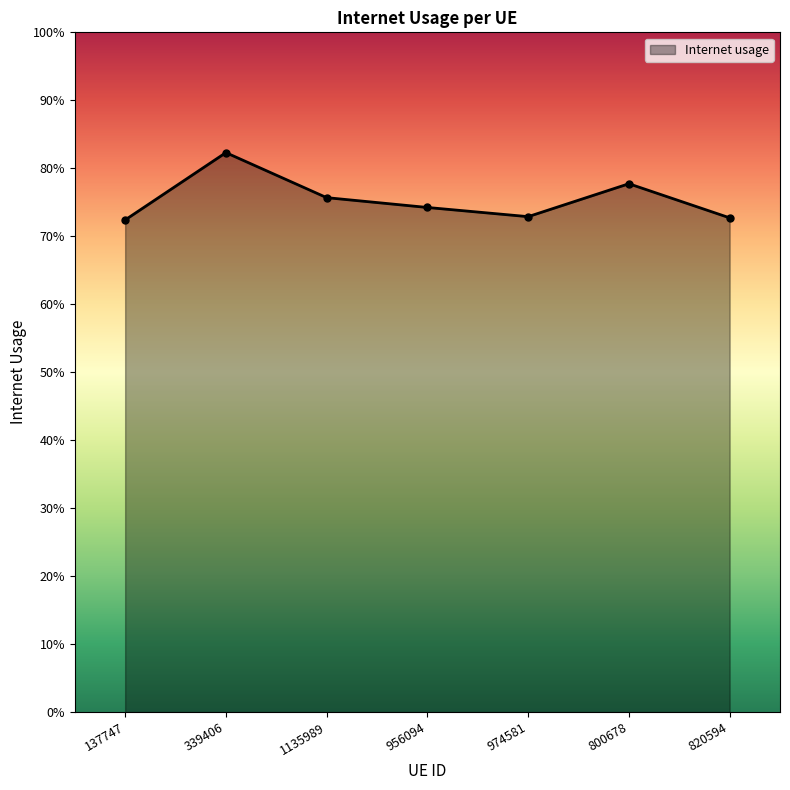

Reading right to left, extract all data points from this chart.

0.7	0.8	0.7	0.7	0.8	0.8	0.7